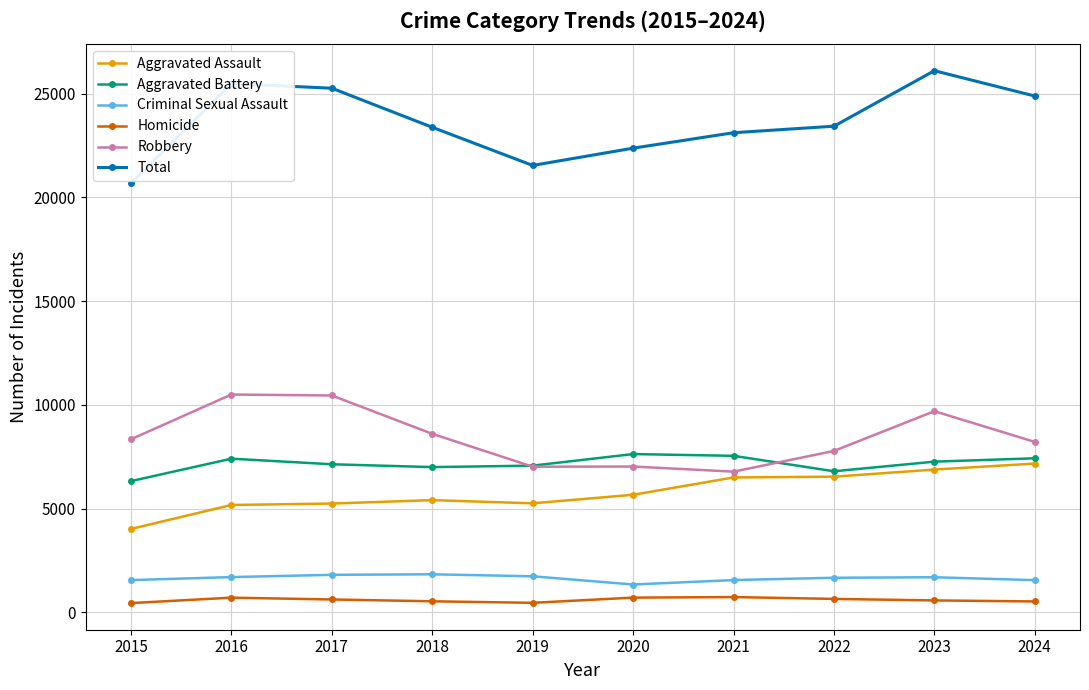

At 2017, list the series in order from smallest to largest.

Homicide, Criminal Sexual Assault, Aggravated Assault, Aggravated Battery, Robbery, Total